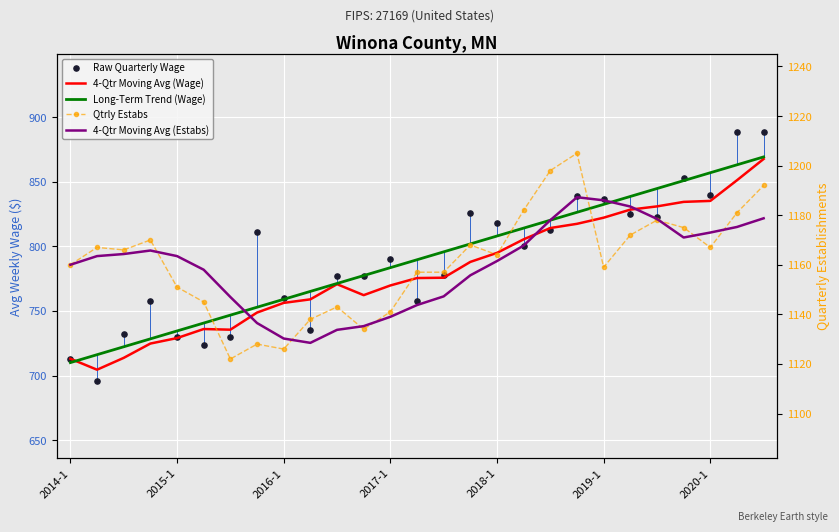

What is the total value across all series at 13?

4623.9